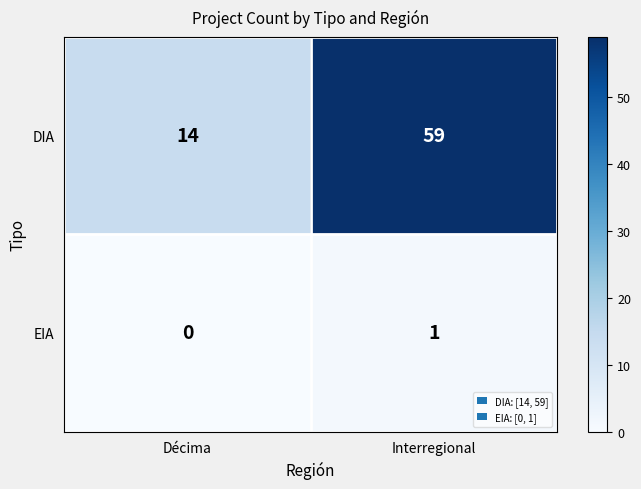

What is the spread (max minus min) of values at Interregional?

58